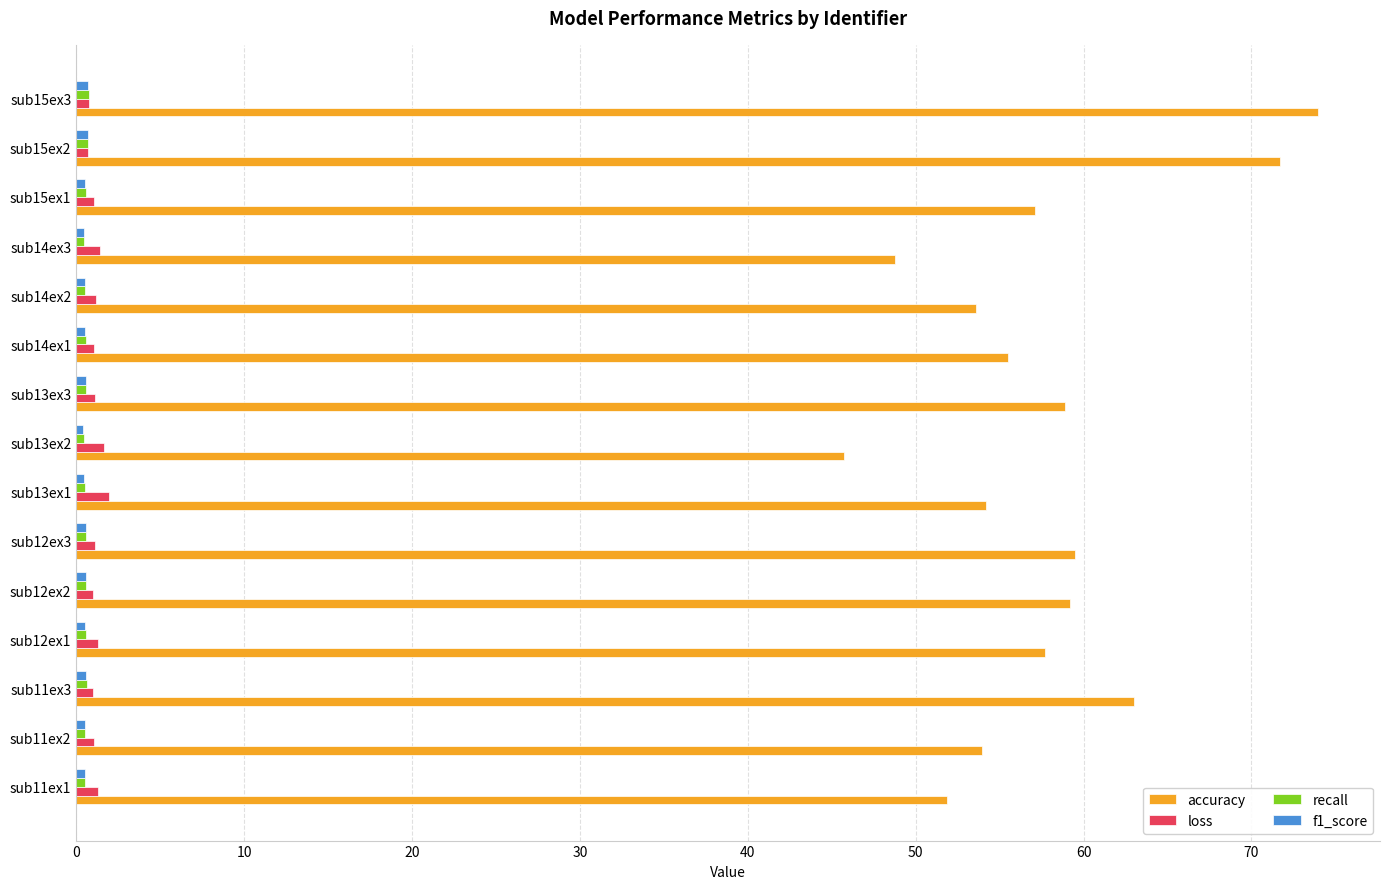

What is the maximum value shown in the chart?

74.0